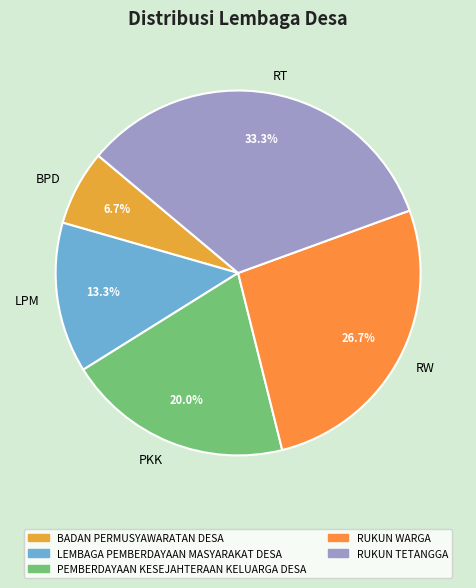

Rank the categories by value from lowest to highest.

BPD, LPM, PKK, RW, RT